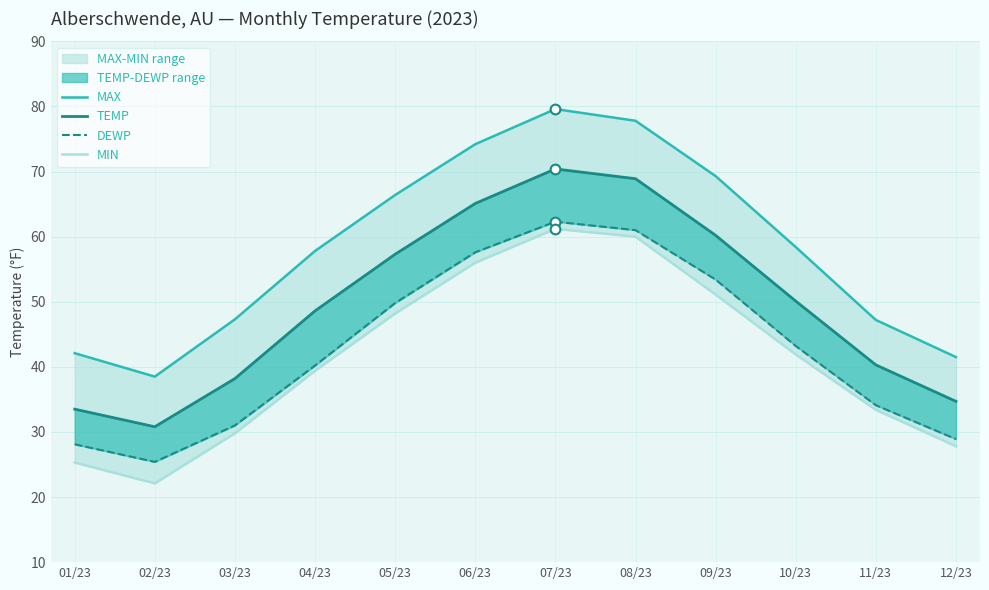

Which series changed the most between 04/23 and 08/23?

DEWP